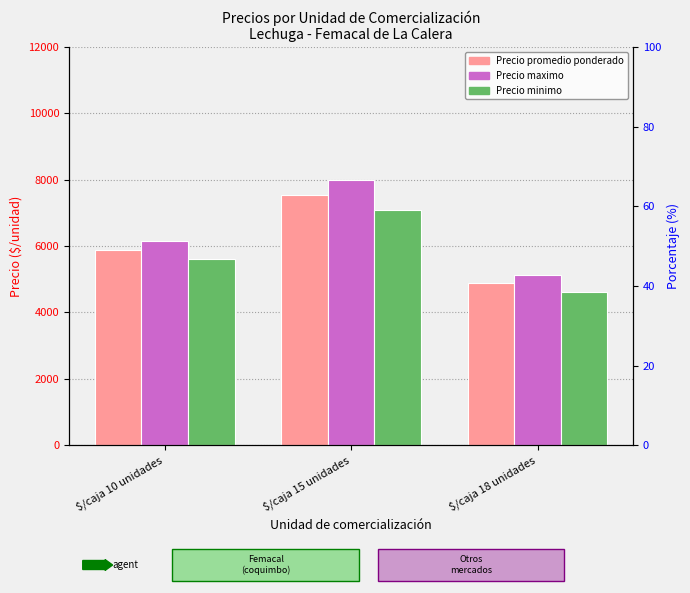

Reading left to right, what are all the values shown in this chart?

Precio promedio ponderado: 5877	7539	4882
Precio maximo: 6150	8000	5139
Precio minimo: 5600	7083	4625